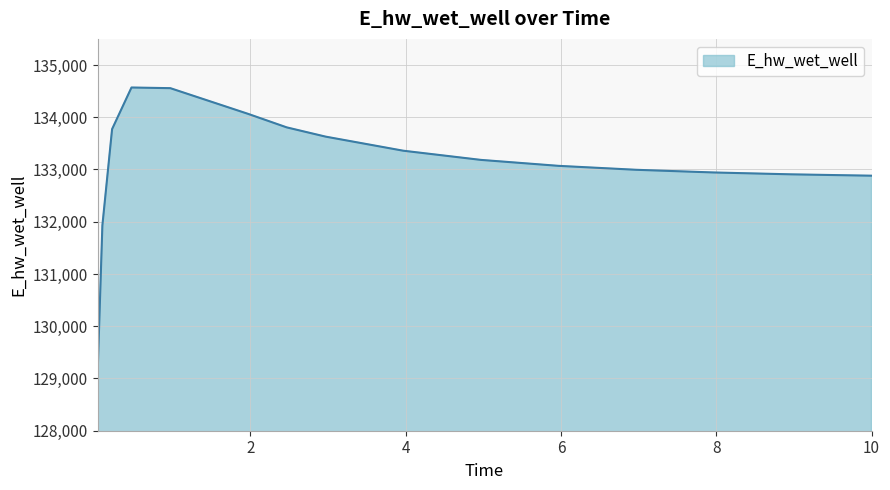

Does the chart display data point markers on the line(s)?

No